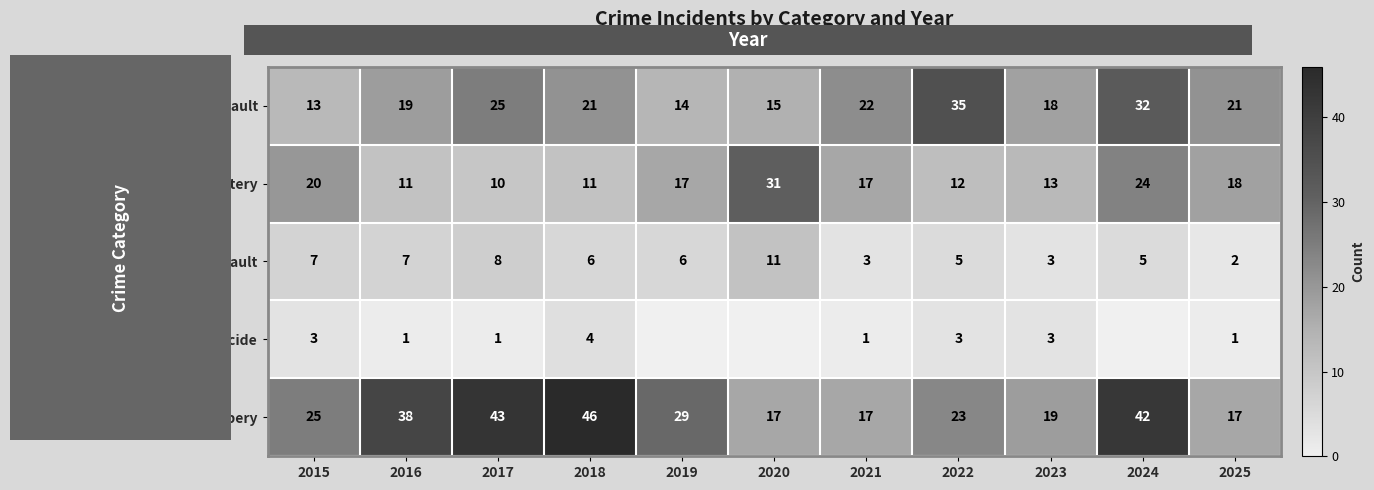

What is the difference between the highest and lowest values at 2018?

42